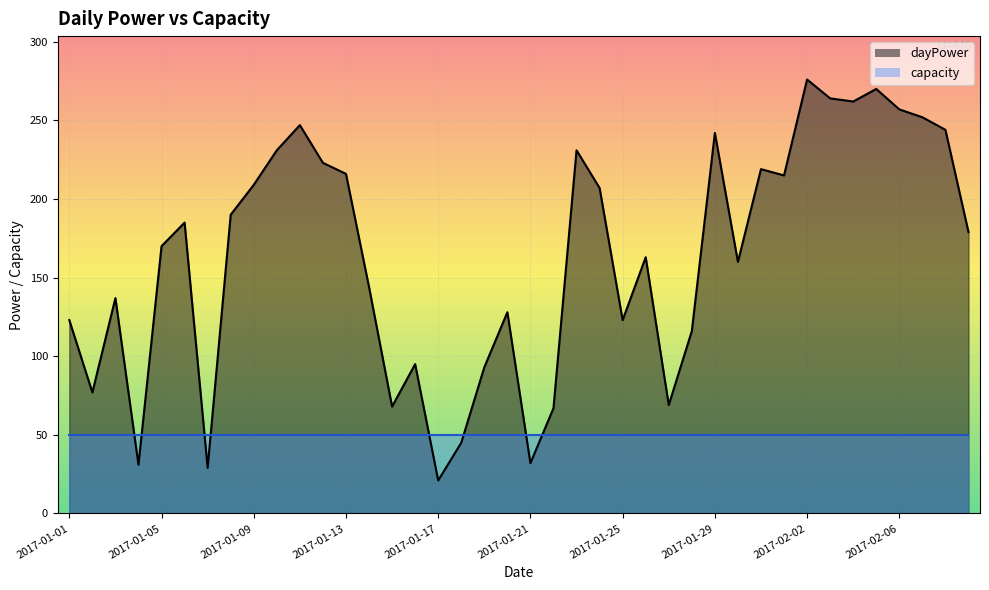

What is the average value?

163